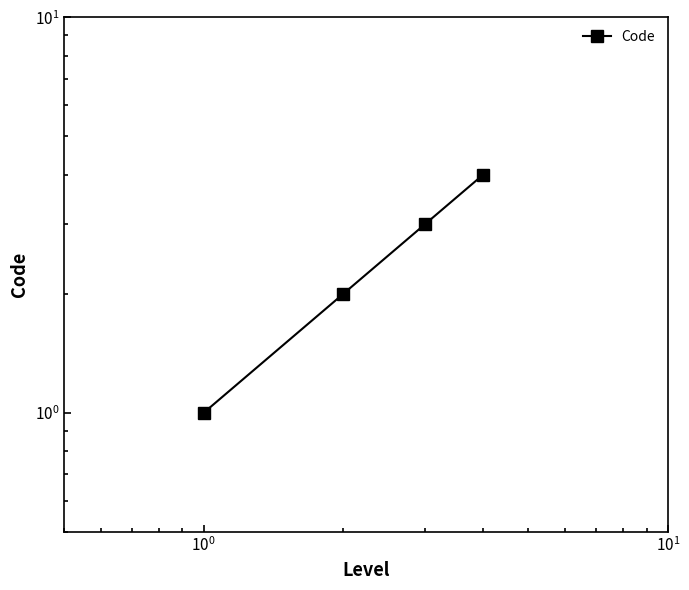

What position from the right is $\mathdefault{10^{0}}$?

2